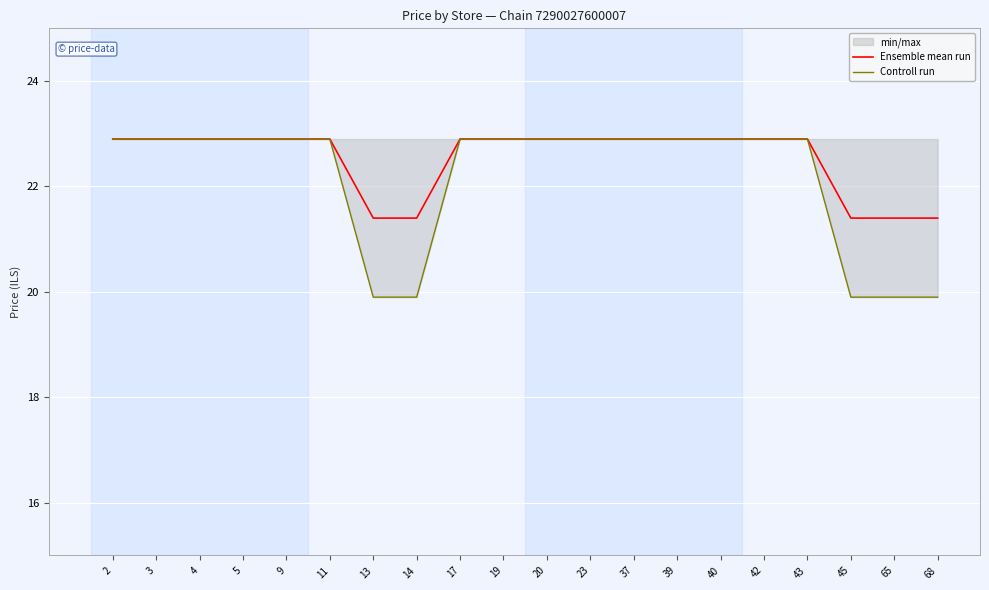

At which category is the sum across all series the highest?

2